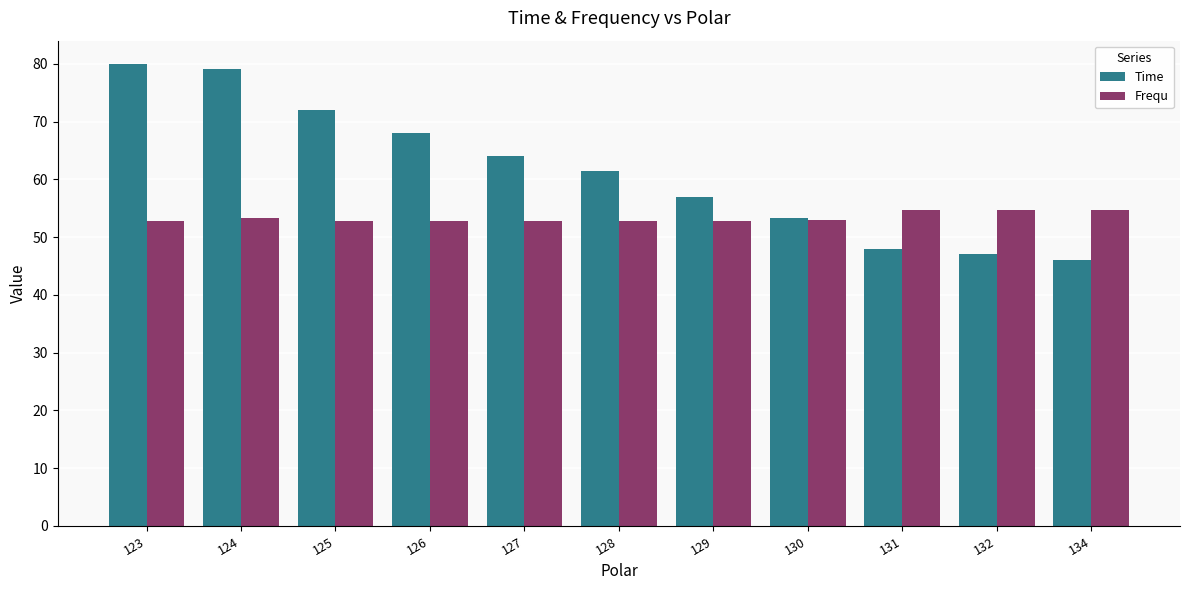

Rank the series by their maximum value, from highest to lowest.

Time, Frequ